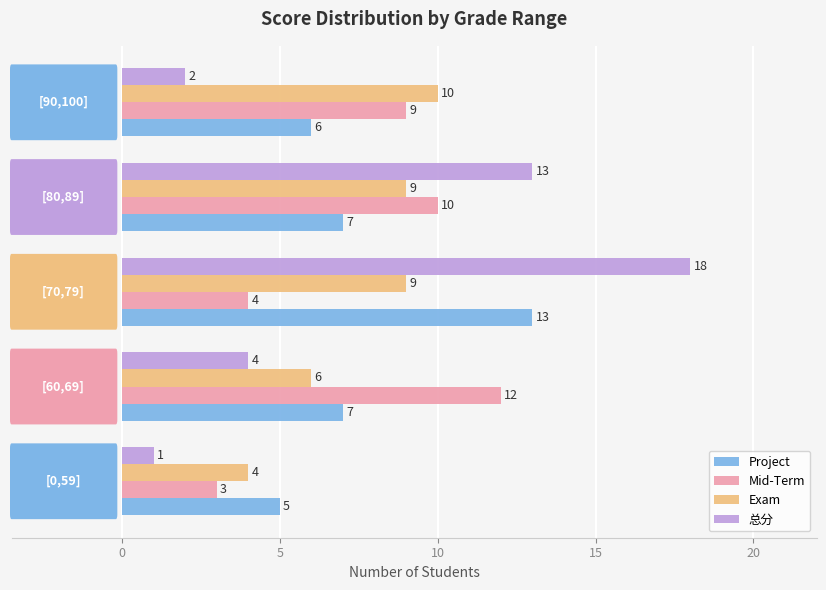

What is the difference between the maximum and second lowest values in the Project series?

7